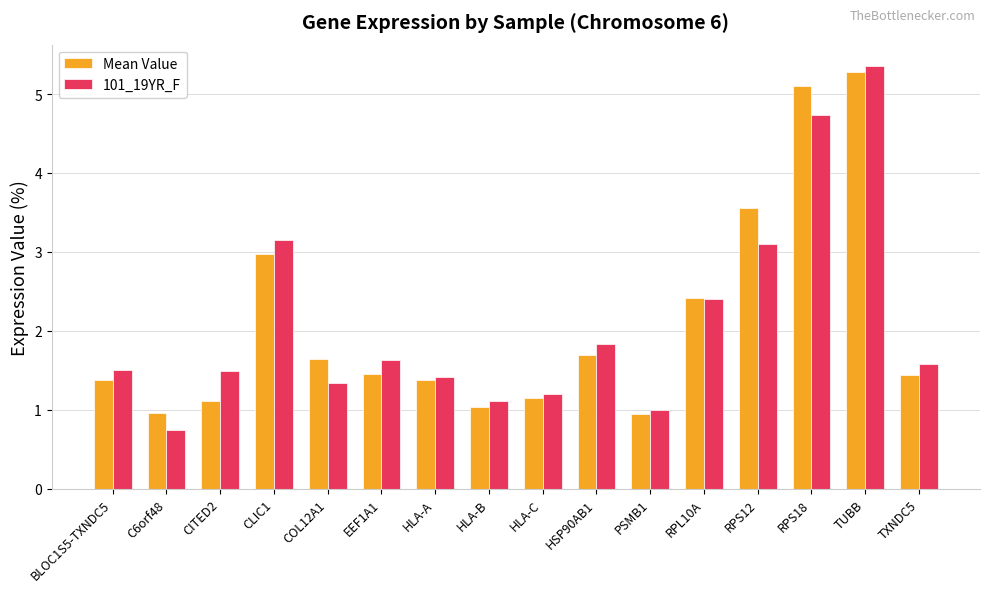

Is it true that Mean Value equals 1.1 at HLA-C?

True